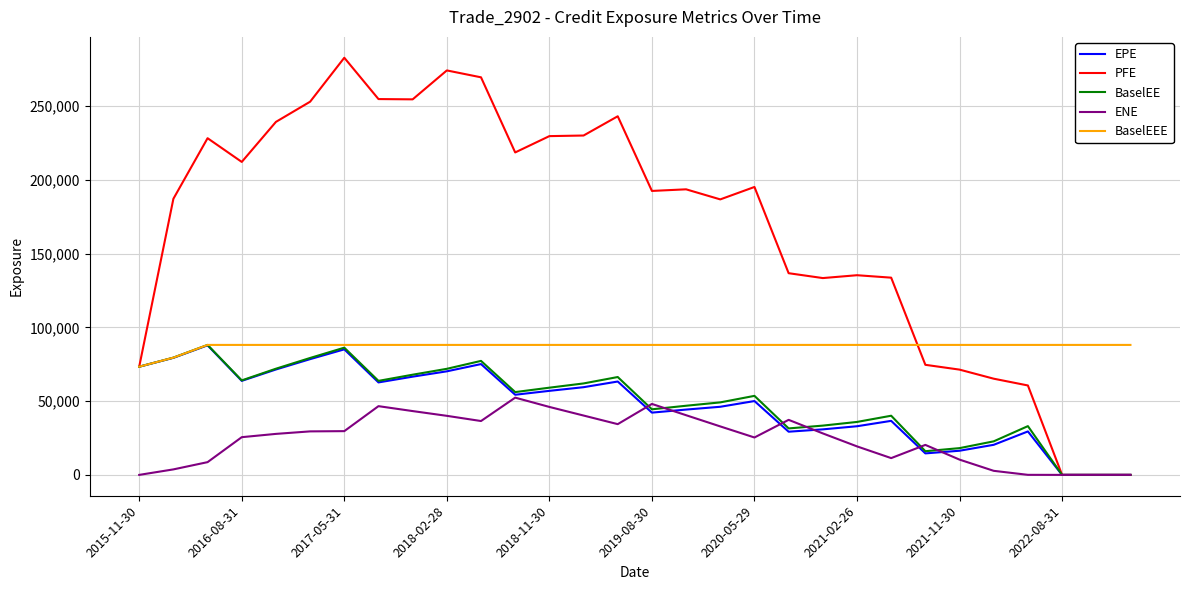

Which series has the widest spread of values?

PFE